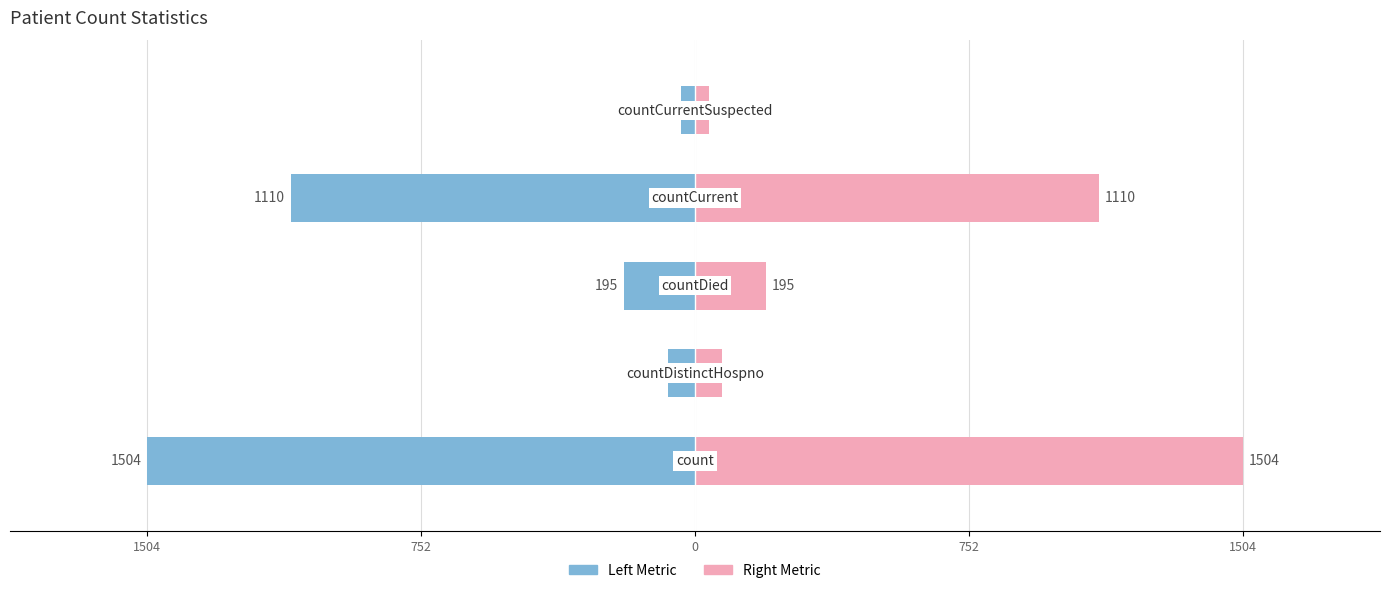

How many bars are there in each group?

2